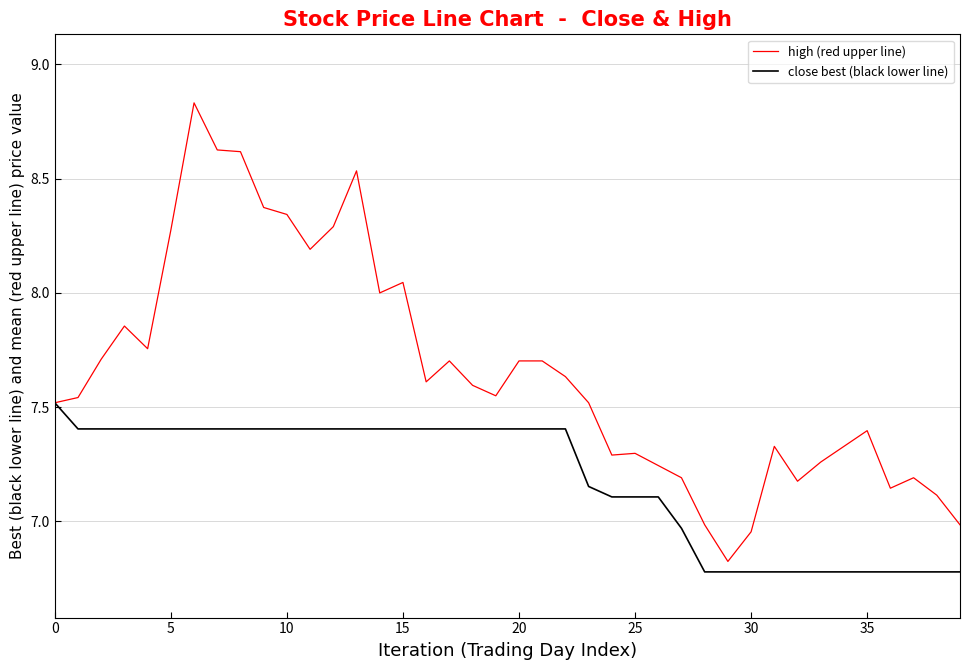

Which series has the largest total across all categories?

high (red upper line)